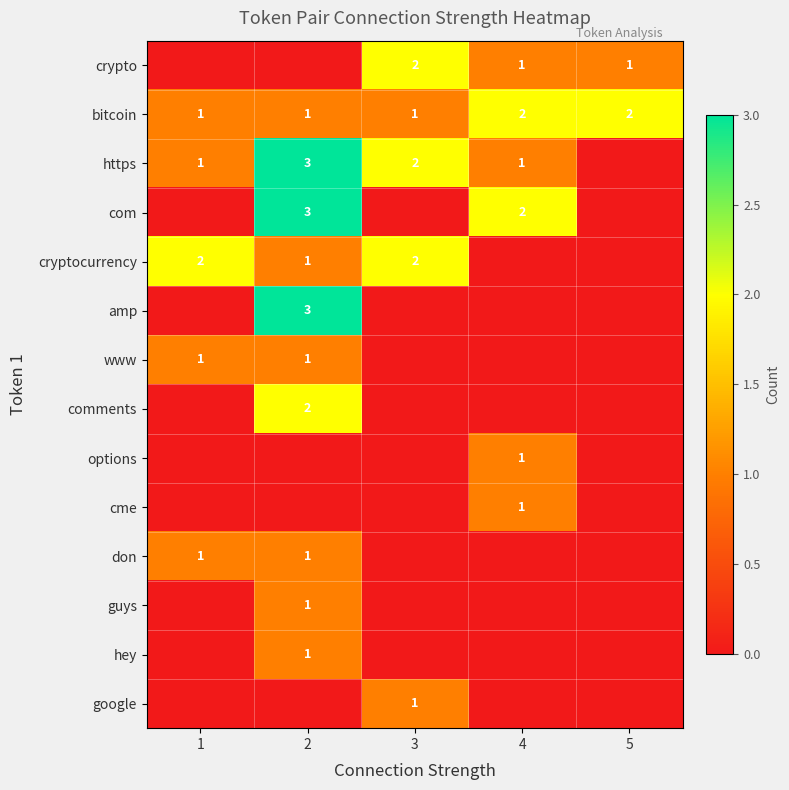

What is the difference between the bitcoin values at 1 and 4?

1